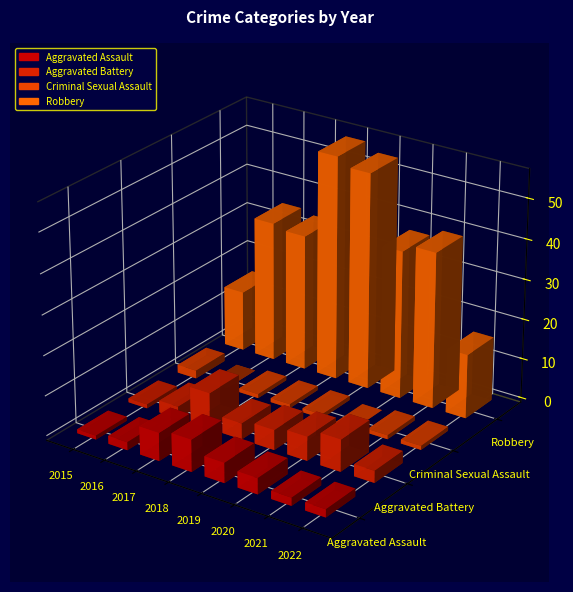

Reading right to left, what are all the values shown in this chart?

Aggravated Assault: 2022=2	2021=2	2020=4	2019=5	2018=8	2017=7	2016=2	2015=1
Aggravated Battery: 2022=3	2021=8	2020=6	2019=5	2018=4	2017=9	2016=3	2015=1
Criminal Sexual Assault: 2022=1	2021=1	2020=0	2019=1	2018=1	2017=1	2016=0	2015=2
Robbery: 2022=16	2021=39	2020=37	2019=54	2018=56	2017=34	2016=35	2015=15